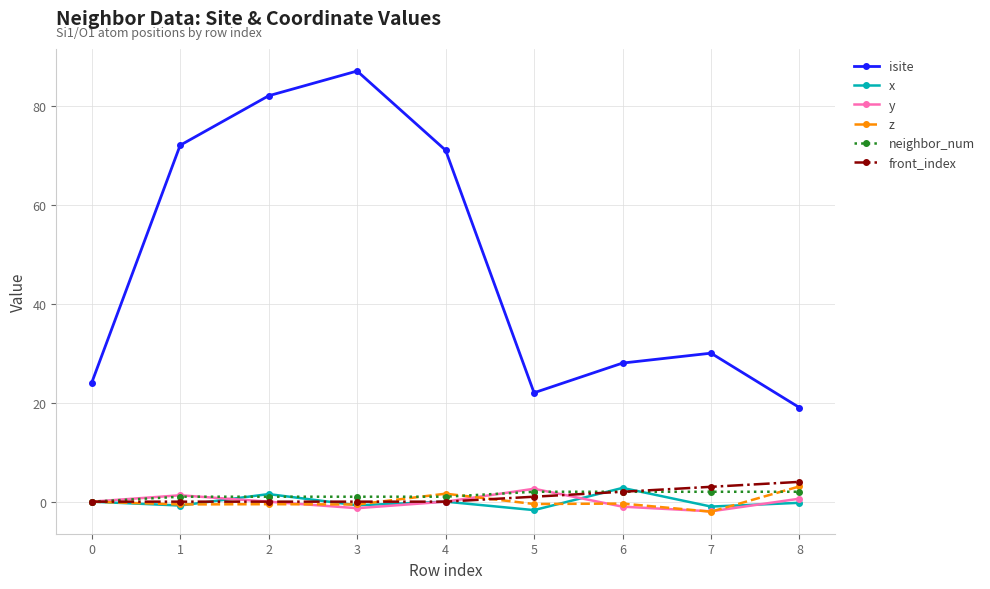

True or false: front_index and x intersect in this chart.

True